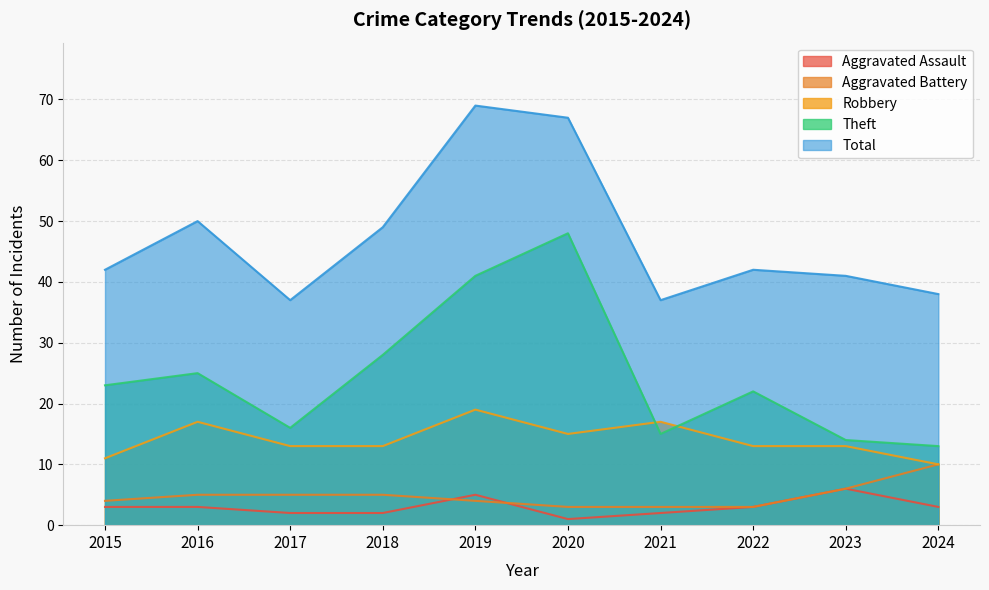

Reading right to left, list all the values displayed in this chart.

Aggravated Assault: 2024=3	2023=6	2022=3	2021=2	2020=1	2019=5	2018=2	2017=2	2016=3	2015=3
Aggravated Battery: 2024=10	2023=6	2022=3	2021=3	2020=3	2019=4	2018=5	2017=5	2016=5	2015=4
Robbery: 2024=10	2023=13	2022=13	2021=17	2020=15	2019=19	2018=13	2017=13	2016=17	2015=11
Theft: 2024=13	2023=14	2022=22	2021=15	2020=48	2019=41	2018=28	2017=16	2016=25	2015=23
Total: 2024=38	2023=41	2022=42	2021=37	2020=67	2019=69	2018=49	2017=37	2016=50	2015=42